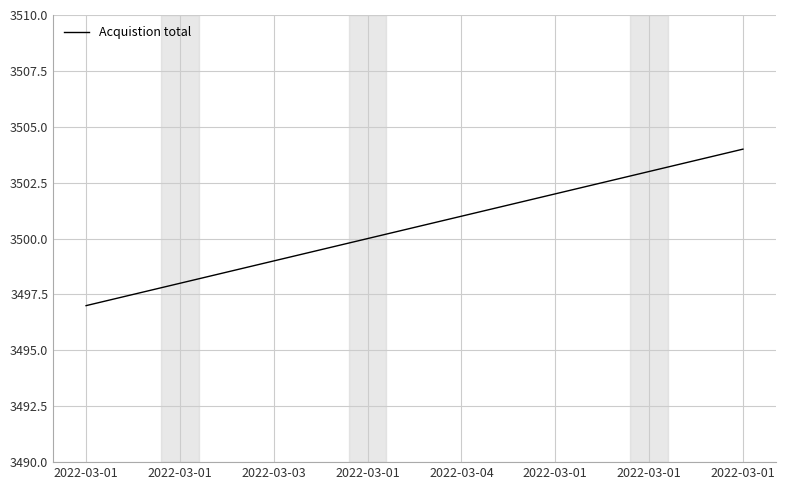

True or false: the data has more than 2 interior local peaks.

False